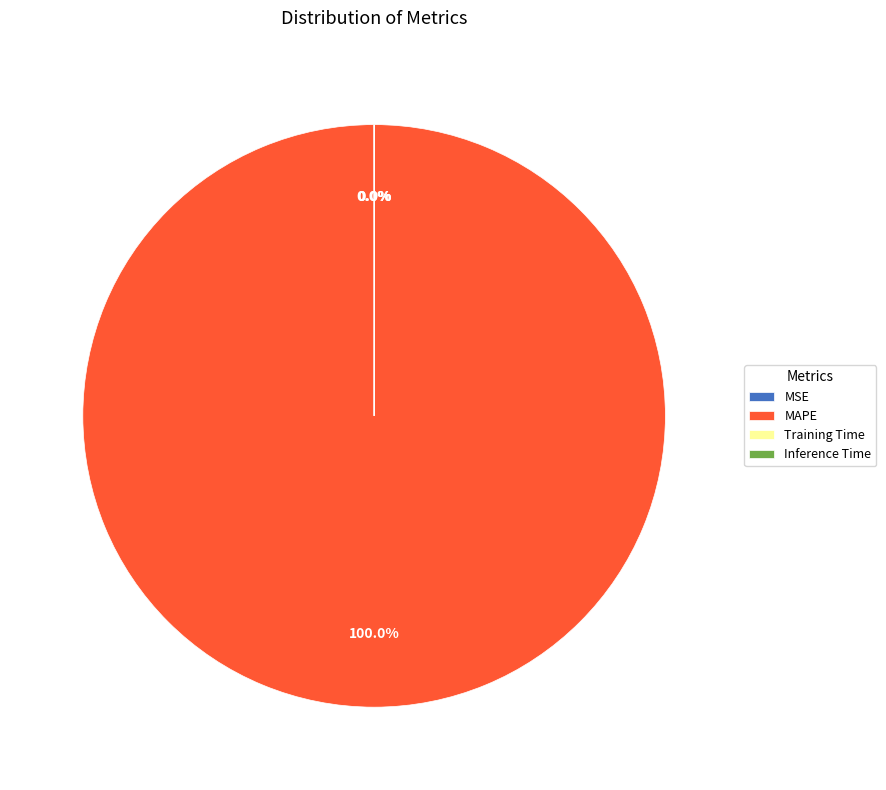

Is there a majority slice in this chart?

Yes